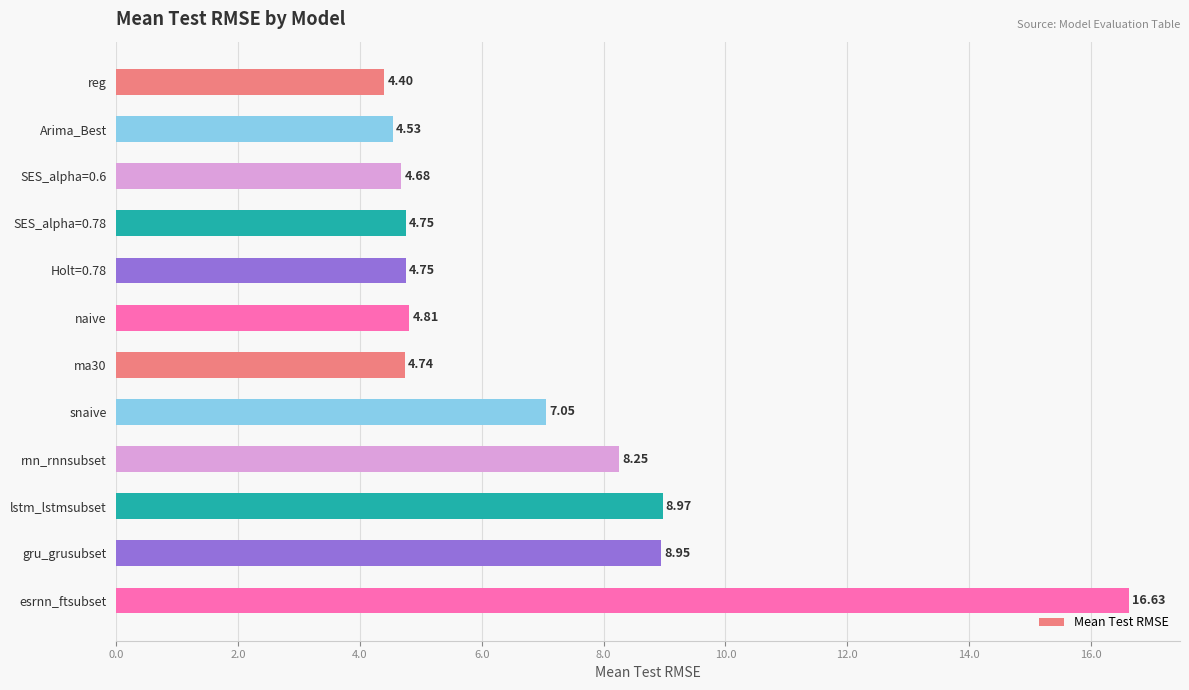

At which label is the value closest to 10?

lstm_lstmsubset